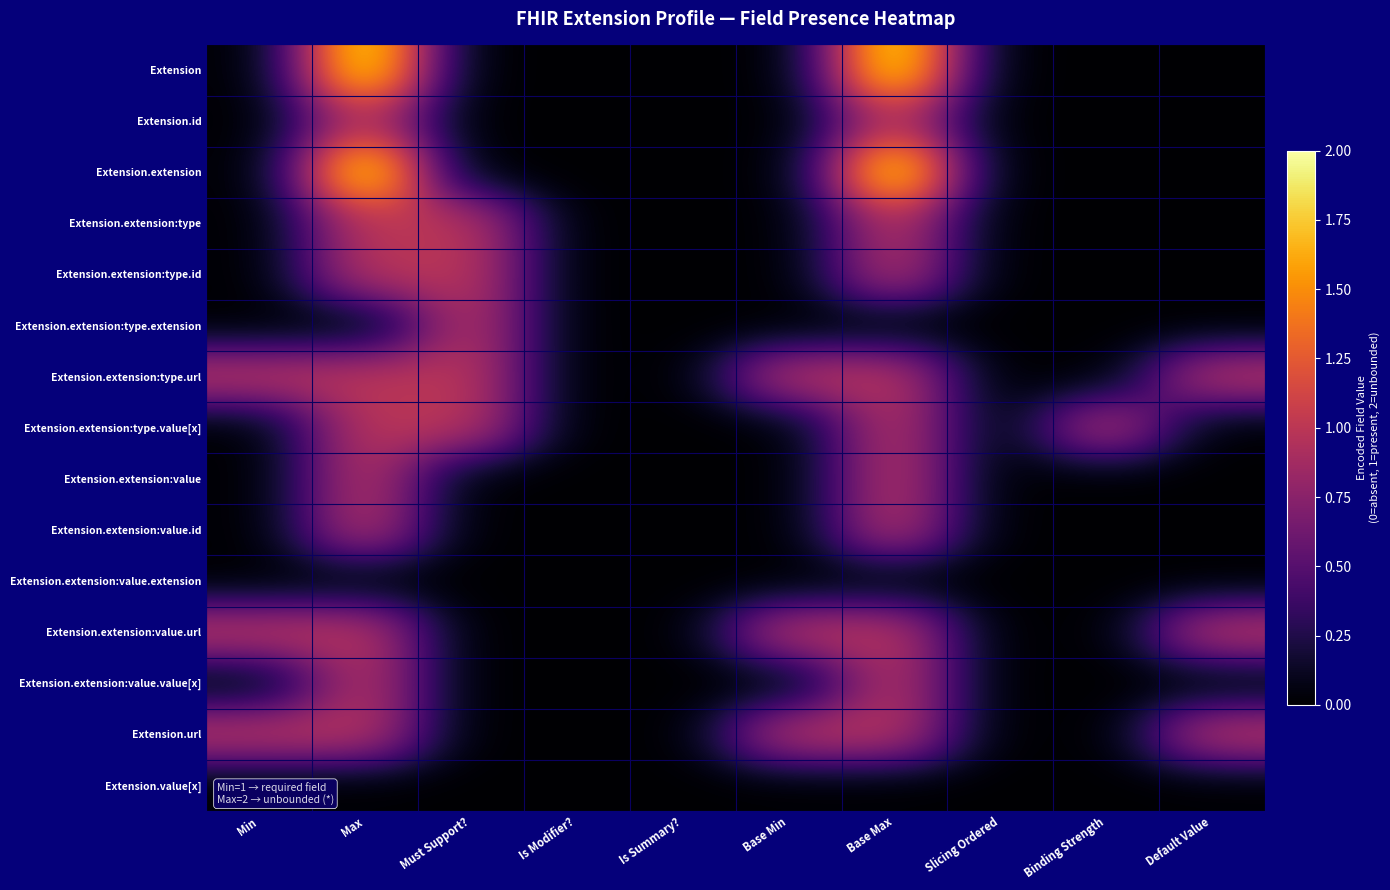

Reading left to right, transcribe all the data shown in this chart.

Extension: Min=0	Max=2	Must Support?=0	Is Modifier?=0	Is Summary?=0	Base Min=0	Base Max=2	Slicing Ordered=0	Binding Strength=0	Default Value=0
Extension.id: Min=0	Max=1	Must Support?=0	Is Modifier?=0	Is Summary?=0	Base Min=0	Base Max=1	Slicing Ordered=0	Binding Strength=0	Default Value=0
Extension.extension: Min=0	Max=2	Must Support?=0	Is Modifier?=0	Is Summary?=0	Base Min=0	Base Max=2	Slicing Ordered=0	Binding Strength=0	Default Value=0
Extension.extension:type: Min=0	Max=1	Must Support?=1	Is Modifier?=0	Is Summary?=0	Base Min=0	Base Max=1	Slicing Ordered=0	Binding Strength=0	Default Value=0
Extension.extension:type.id: Min=0	Max=1	Must Support?=1	Is Modifier?=0	Is Summary?=0	Base Min=0	Base Max=1	Slicing Ordered=0	Binding Strength=0	Default Value=0
Extension.extension:type.extension: Min=0	Max=0	Must Support?=1	Is Modifier?=0	Is Summary?=0	Base Min=0	Base Max=0	Slicing Ordered=0	Binding Strength=0	Default Value=0
Extension.extension:type.url: Min=1	Max=1	Must Support?=1	Is Modifier?=0	Is Summary?=0	Base Min=1	Base Max=1	Slicing Ordered=0	Binding Strength=0	Default Value=1
Extension.extension:type.value[x]: Min=0	Max=1	Must Support?=1	Is Modifier?=0	Is Summary?=0	Base Min=0	Base Max=1	Slicing Ordered=0	Binding Strength=1	Default Value=0
Extension.extension:value: Min=0	Max=1	Must Support?=0	Is Modifier?=0	Is Summary?=0	Base Min=0	Base Max=1	Slicing Ordered=0	Binding Strength=0	Default Value=0
Extension.extension:value.id: Min=0	Max=1	Must Support?=0	Is Modifier?=0	Is Summary?=0	Base Min=0	Base Max=1	Slicing Ordered=0	Binding Strength=0	Default Value=0
Extension.extension:value.extension: Min=0	Max=0	Must Support?=0	Is Modifier?=0	Is Summary?=0	Base Min=0	Base Max=0	Slicing Ordered=0	Binding Strength=0	Default Value=0
Extension.extension:value.url: Min=1	Max=1	Must Support?=0	Is Modifier?=0	Is Summary?=0	Base Min=1	Base Max=1	Slicing Ordered=0	Binding Strength=0	Default Value=1
Extension.extension:value.value[x]: Min=0	Max=1	Must Support?=0	Is Modifier?=0	Is Summary?=0	Base Min=0	Base Max=1	Slicing Ordered=0	Binding Strength=0	Default Value=0
Extension.url: Min=1	Max=1	Must Support?=0	Is Modifier?=0	Is Summary?=0	Base Min=1	Base Max=1	Slicing Ordered=0	Binding Strength=0	Default Value=1
Extension.value[x]: Min=0	Max=0	Must Support?=0	Is Modifier?=0	Is Summary?=0	Base Min=0	Base Max=0	Slicing Ordered=0	Binding Strength=0	Default Value=0